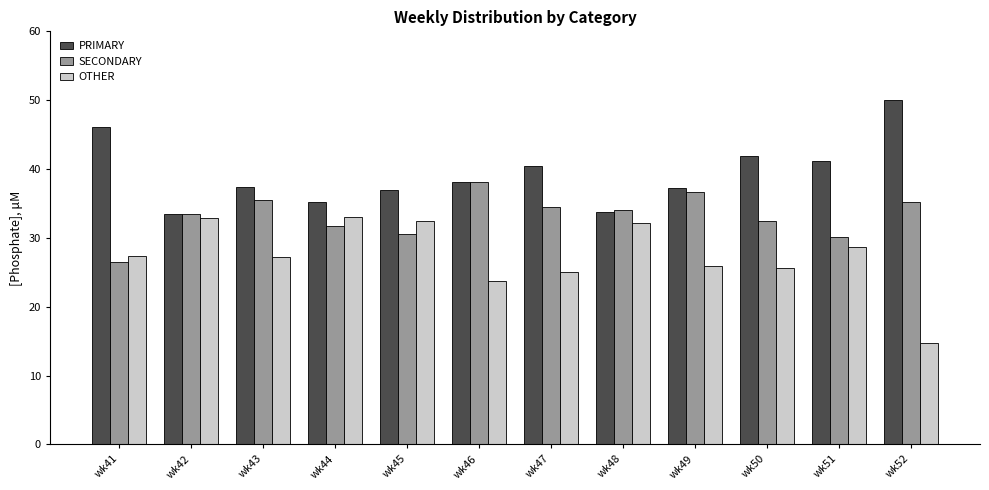

The value of OTHER at wk49 is 26.0. True or false?

True